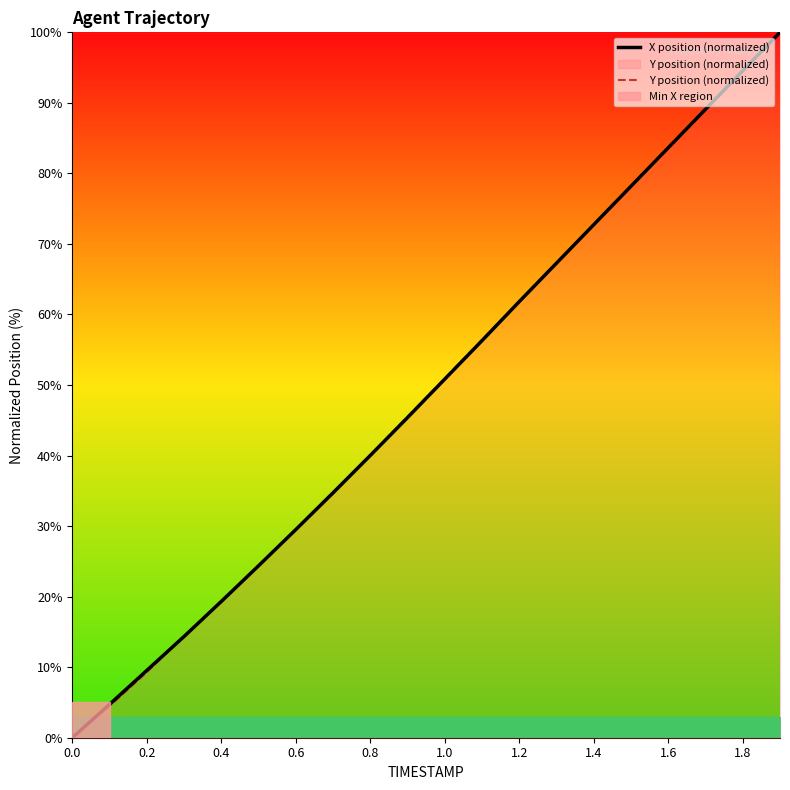

True or false: Y position (normalized) has more than 1 interior local peaks.

False